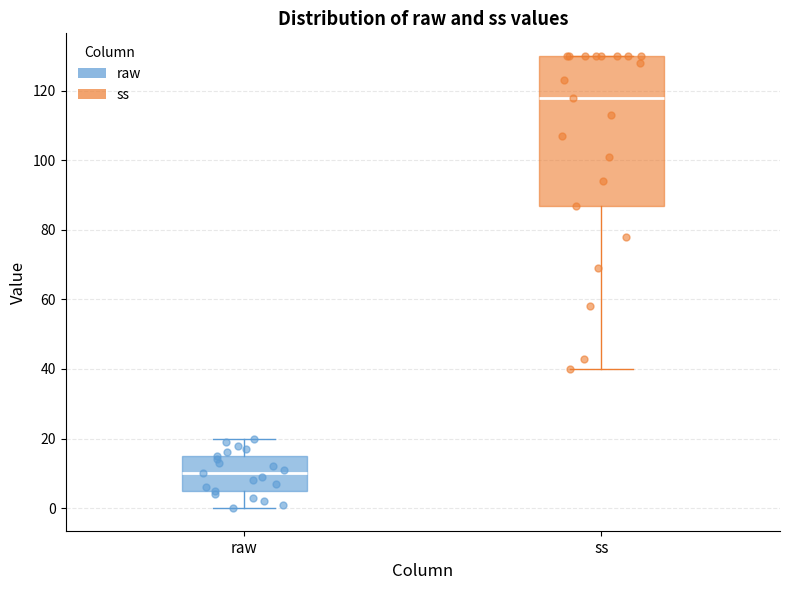

Where does the upper whisker of the box for raw end on the y-axis? The values are not printed on the chart, so give them approximately, as read against the axis.

20